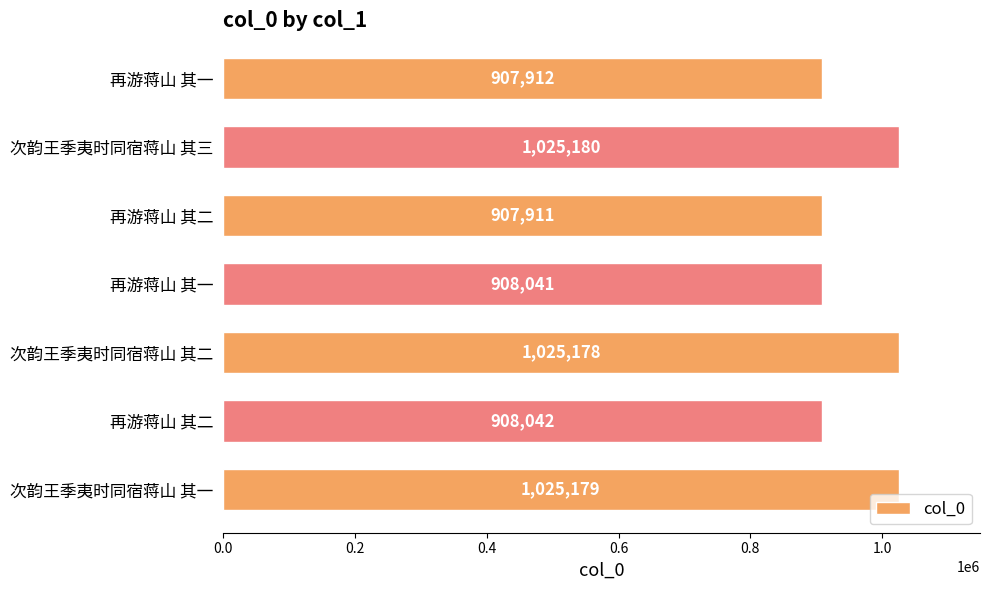

How many bars are there in total?

7